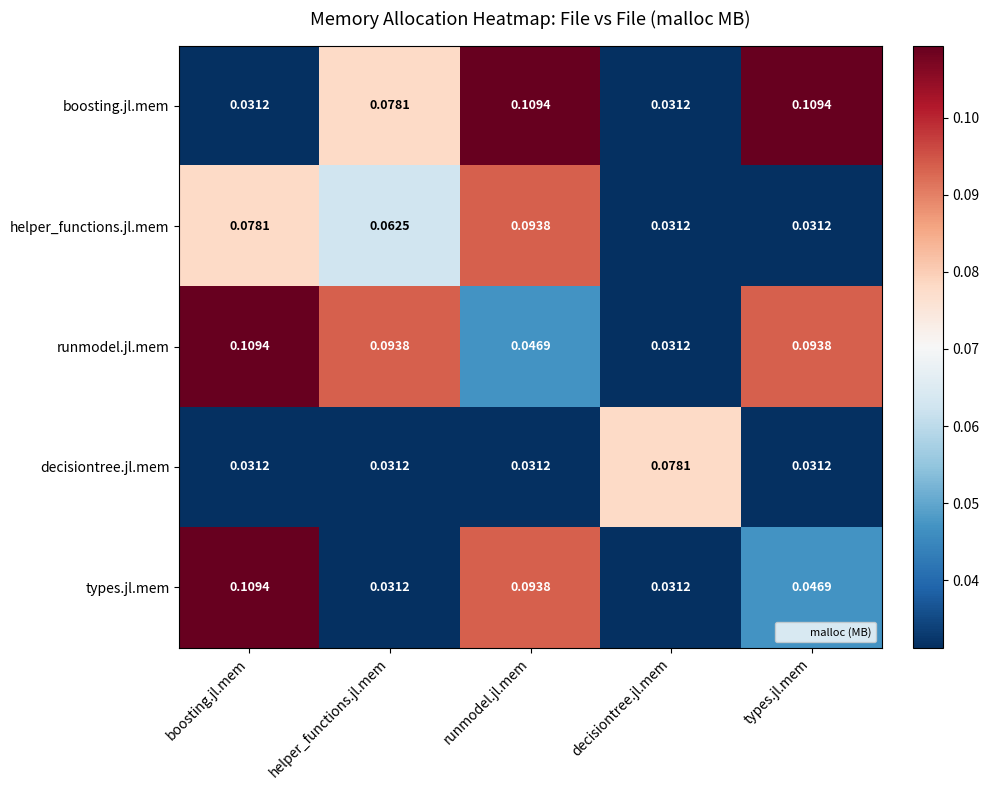

At which label does helper_functions.jl.mem reach its peak?

runmodel.jl.mem